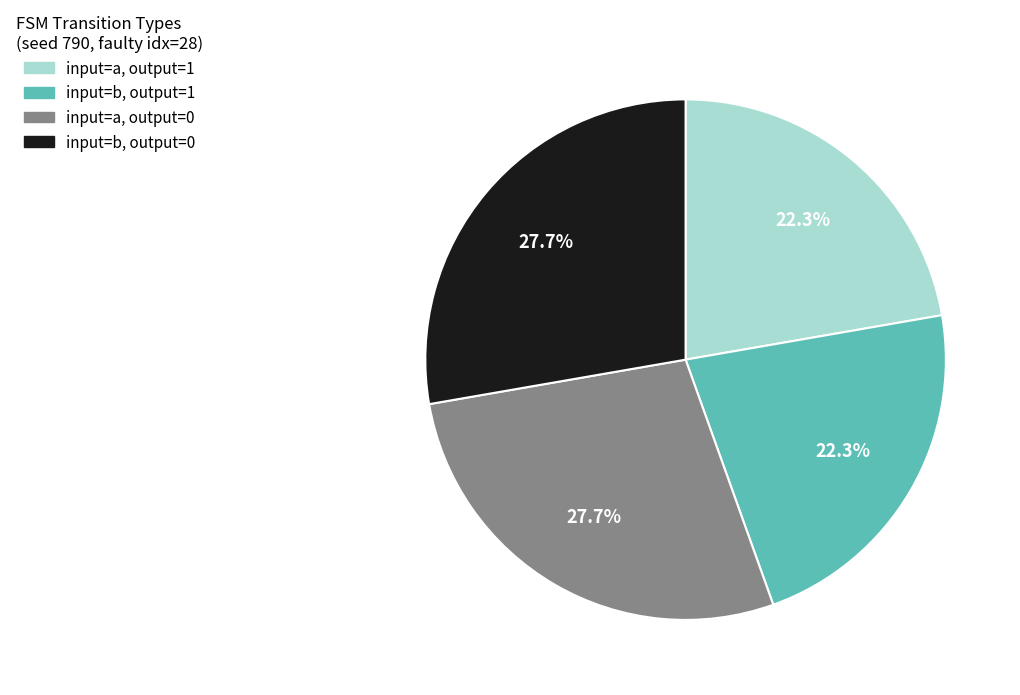

How much of the chart is everything except input=b, output=1?

77.7%